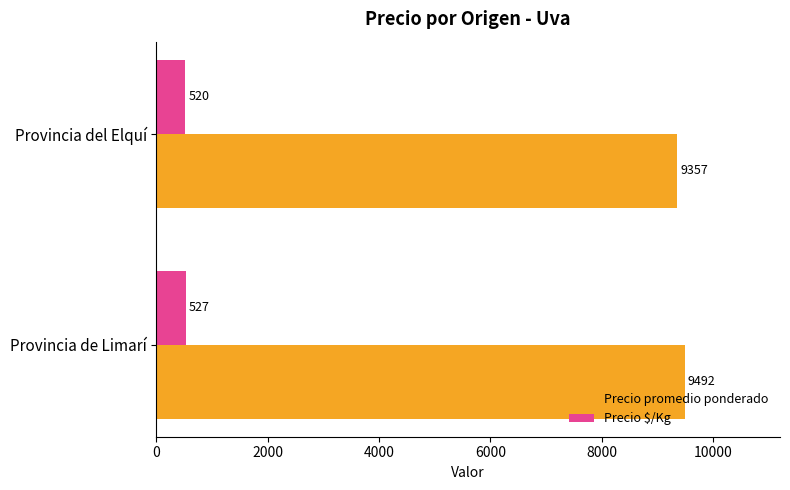

Is it true that Precio promedio ponderado equals 6473.5 at Provincia del Elquí?

False